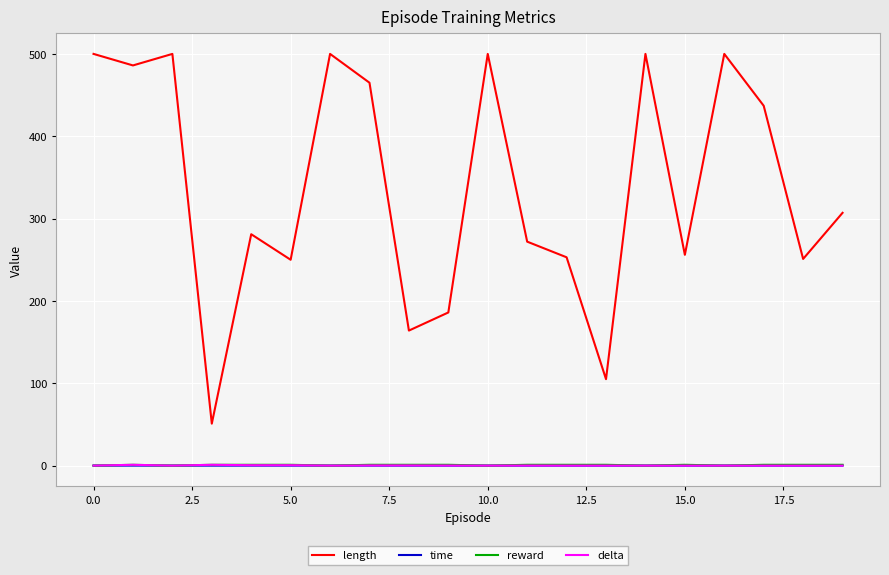

Which series has the largest range (max minus min)?

length